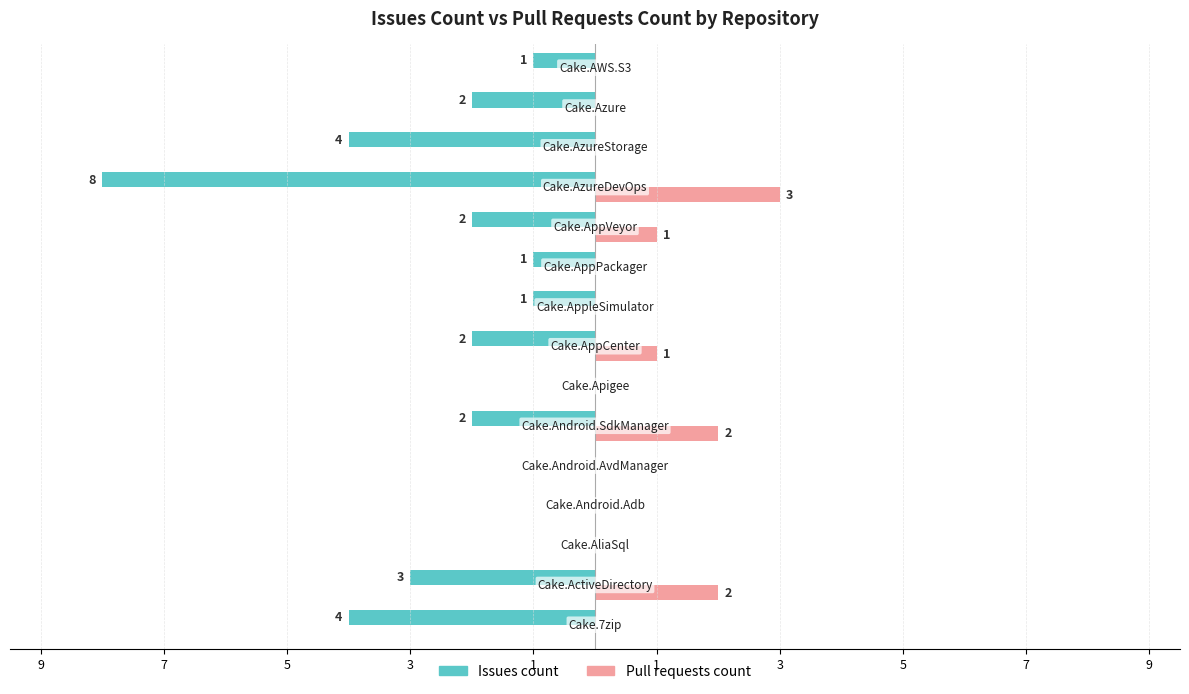

What are all the series names shown in the legend?

Issues count, Pull requests count